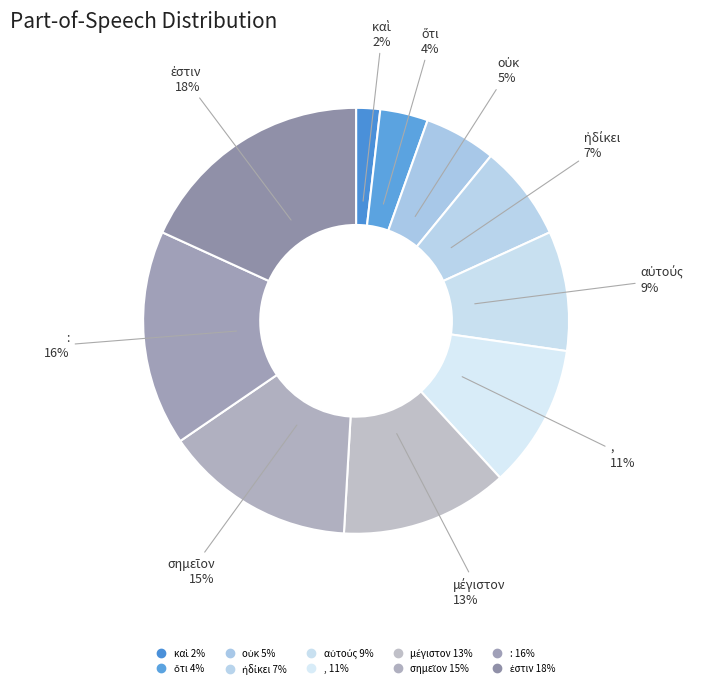

How many segments does this pie chart have?

10